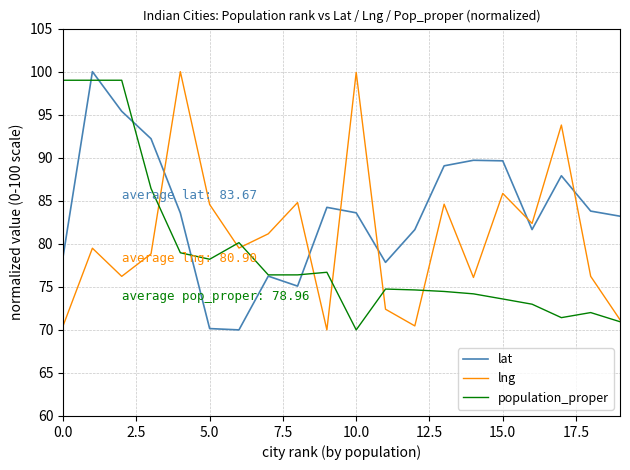

List the series in order of their overall mean, lowest first.

population_proper, lng, lat